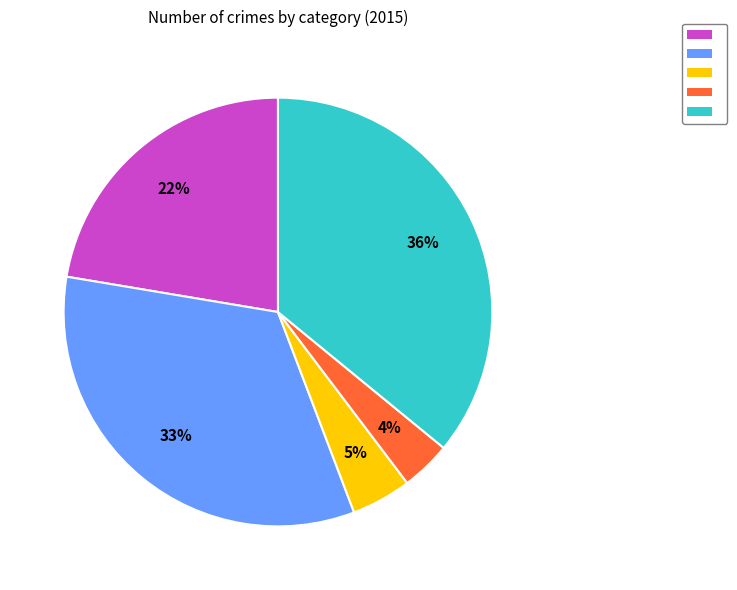

How many slices are in this pie chart?

5